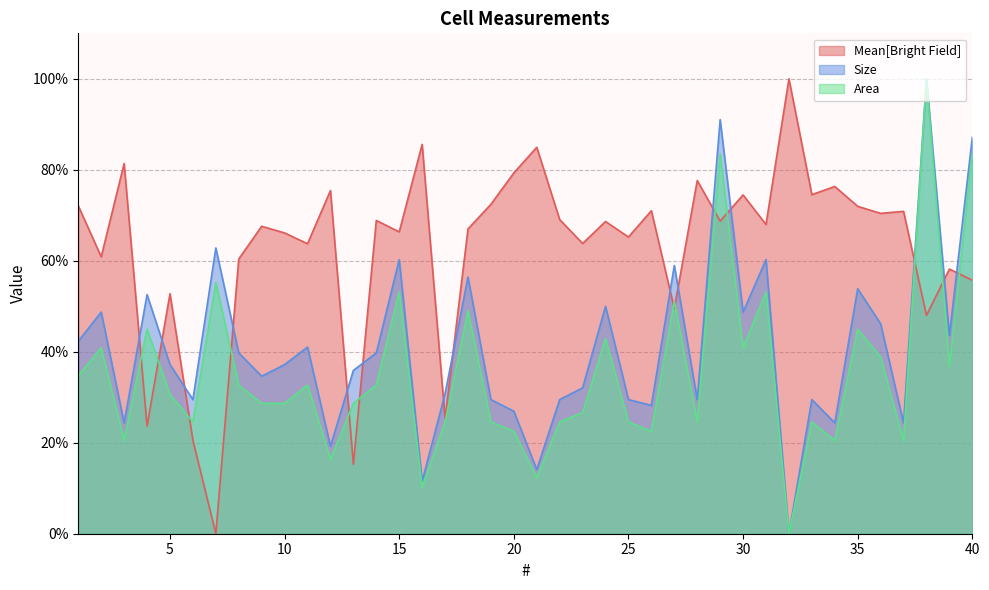

True or false: Size and Area intersect in this chart.

False